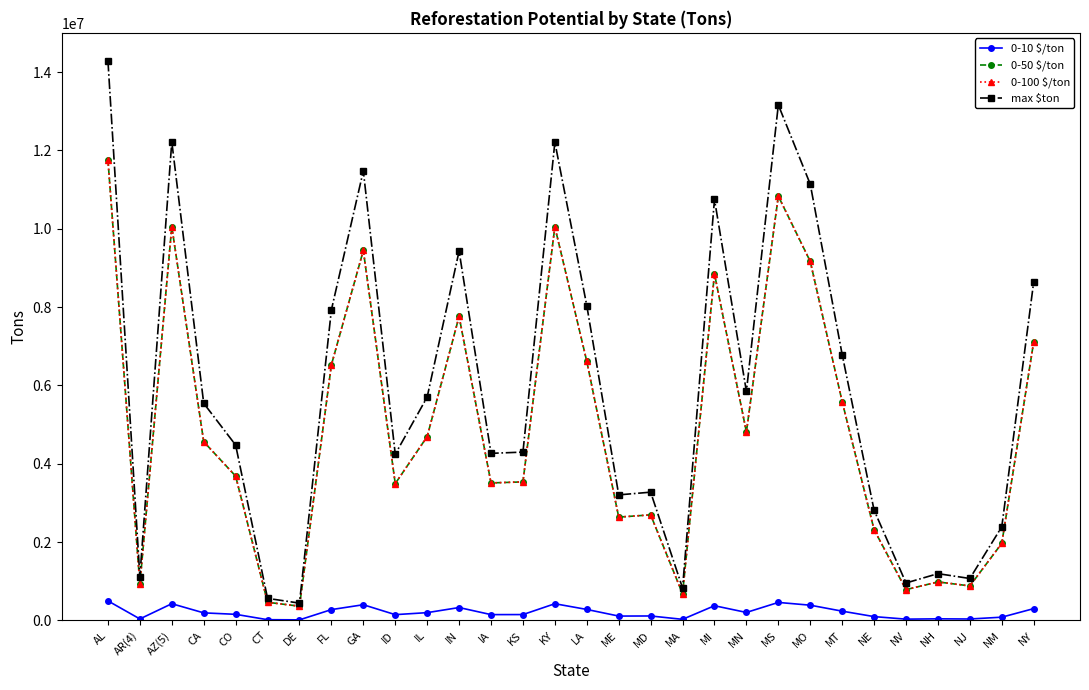

Where is max $ton nearest to the value 7364434?

FL